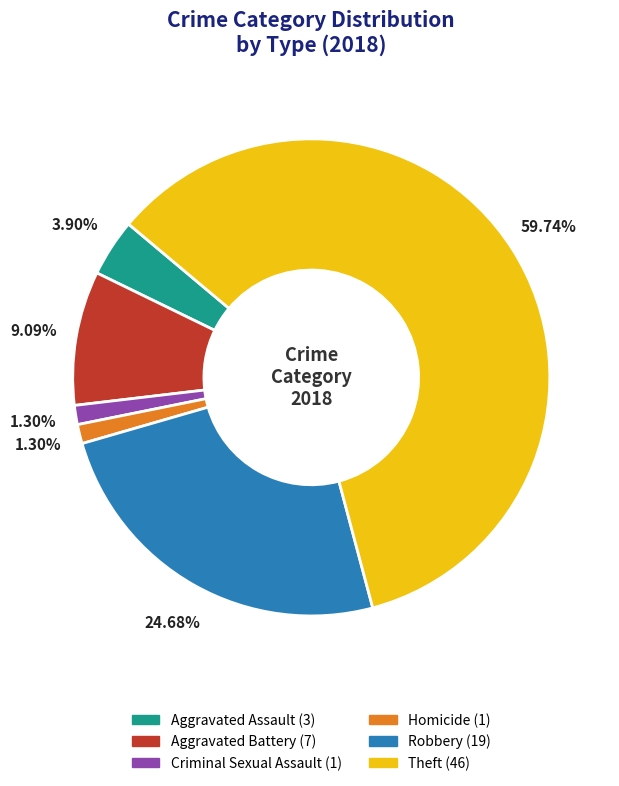

Which category has the biggest portion of the pie?

Theft